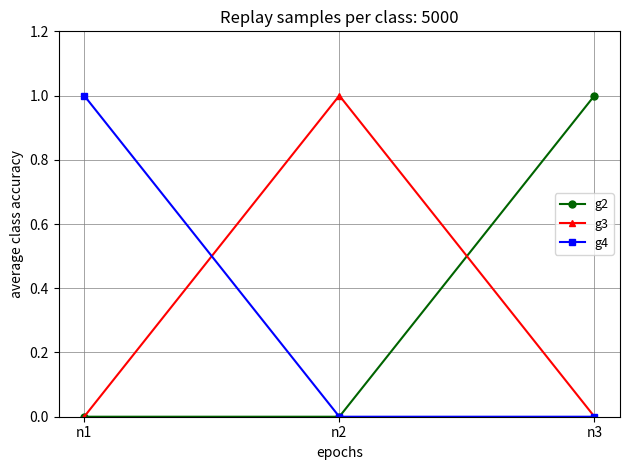

What is the value of the g3 point at the 2nd from the left?

1